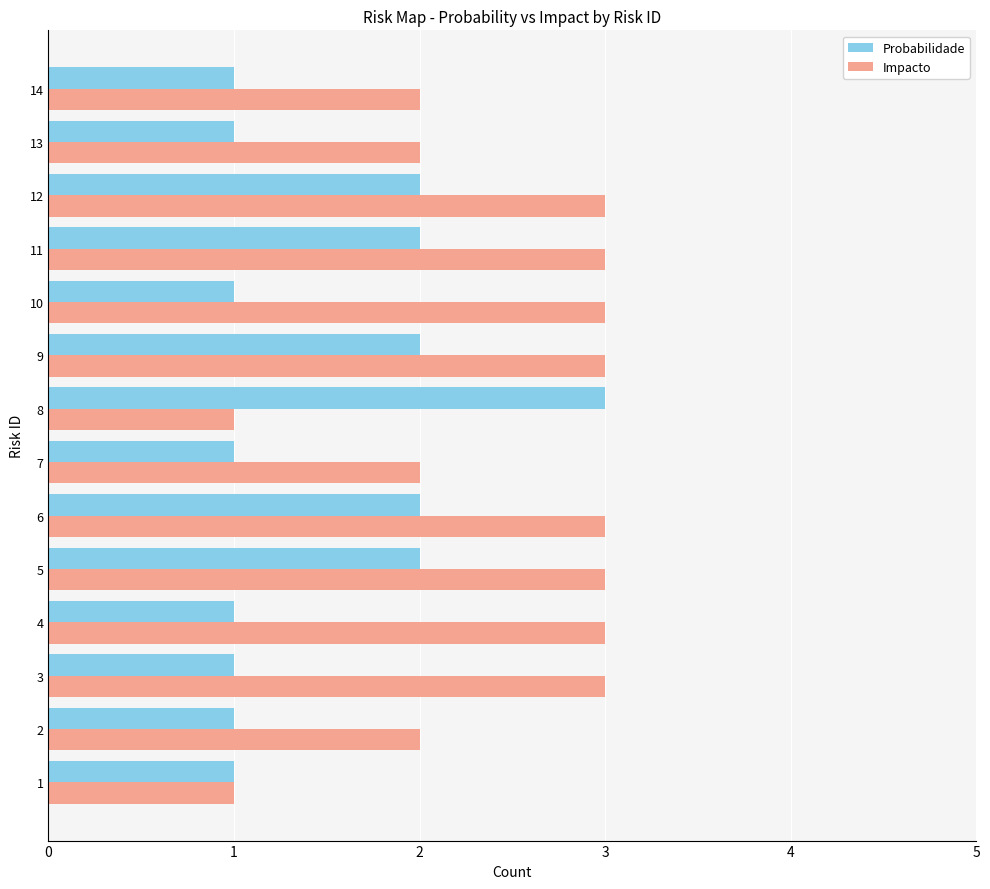

Is it true that Impacto equals 1 at 6?

False